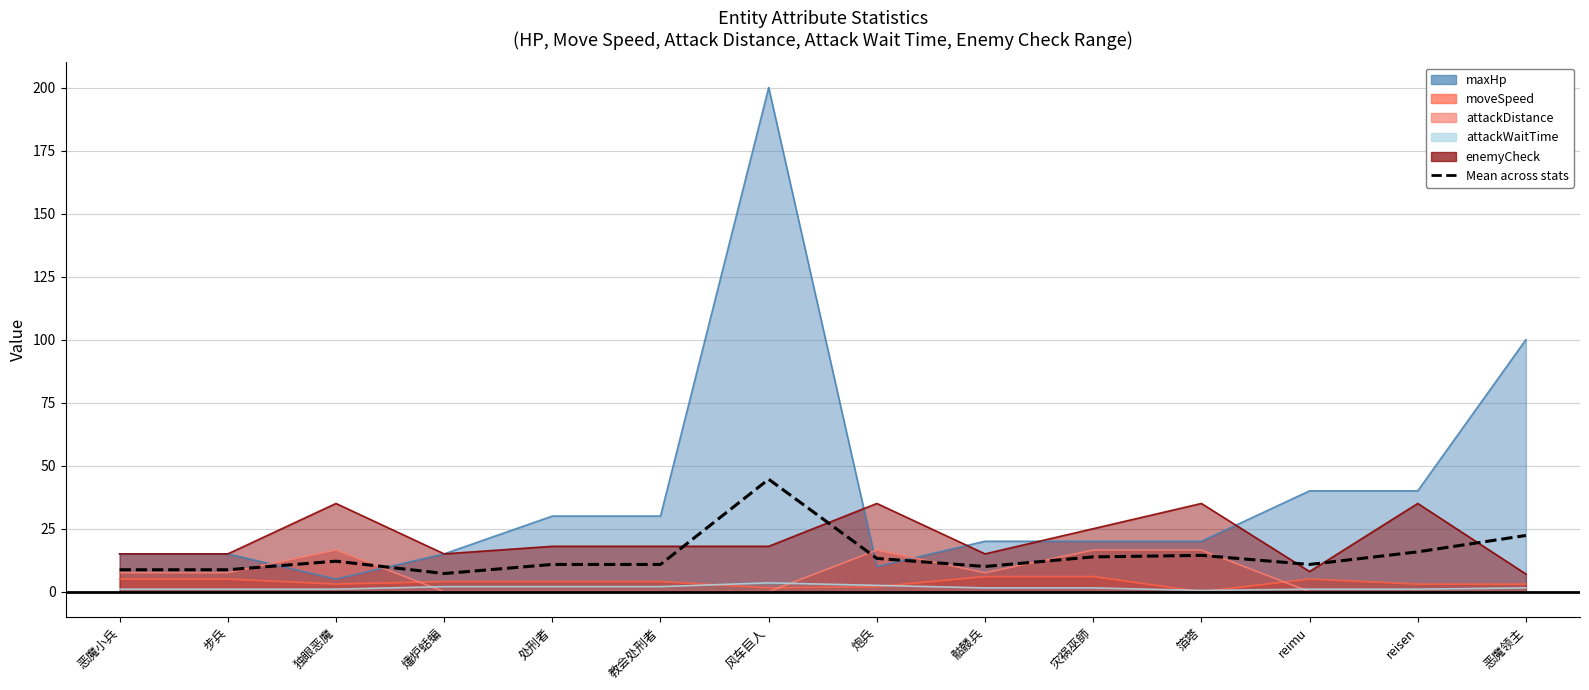

Rank the categories by value from highest to lowest.

风车巨人, 恶魔领主, reisen, 箔塔, 灾祸巫師, 炮兵, 独眼恶魔, 处刑者, 教会处刑者, reimu, 骷髅兵, 恶魔小兵, 步兵, 燔炉蛞蝙